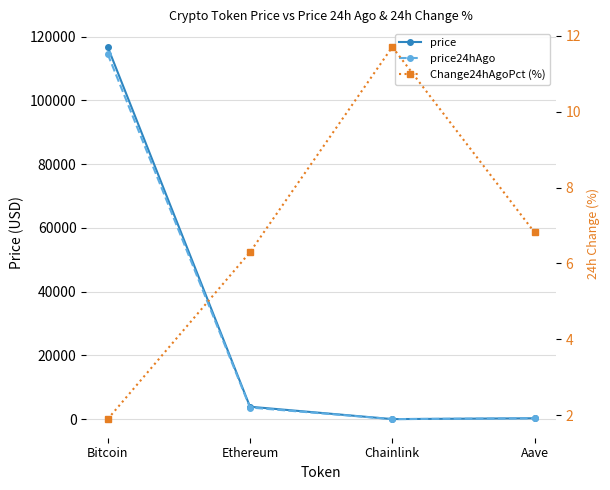

At how many categories does at least one series exceed 3541?

2